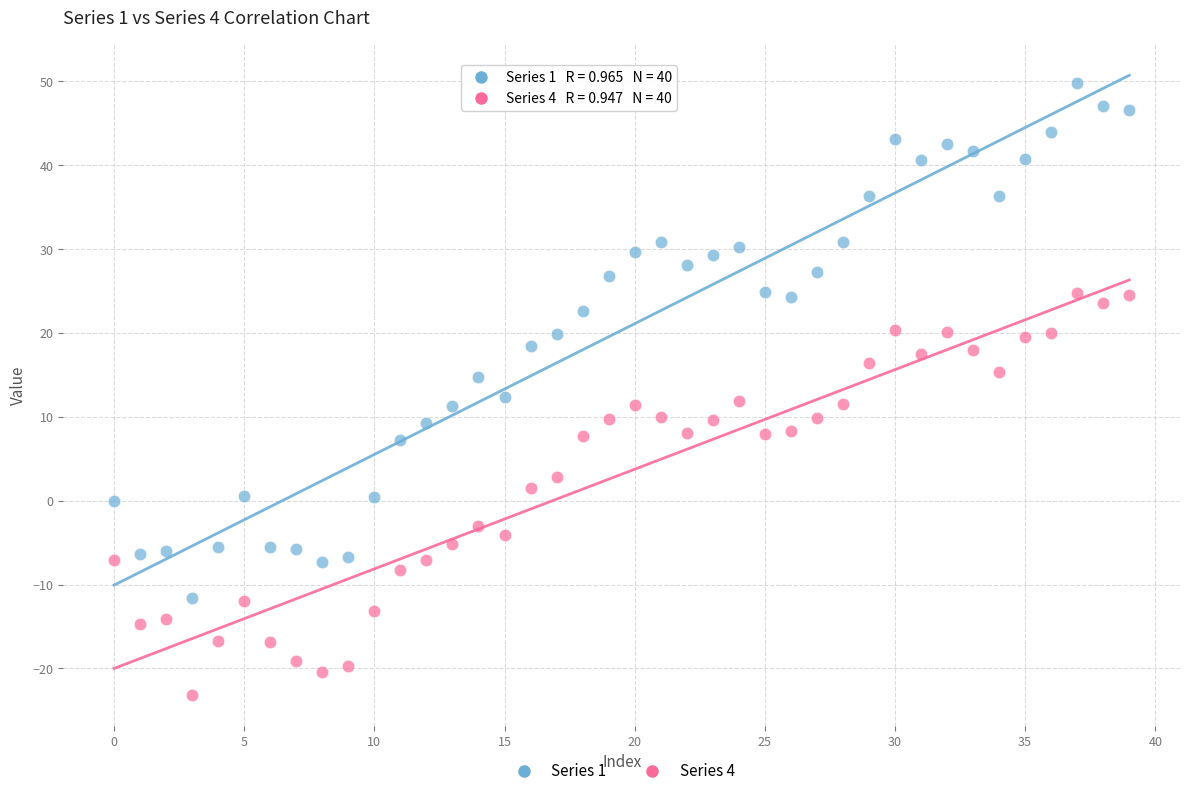

Across all data points, what is the range of Y values (max minus min)?

72.9